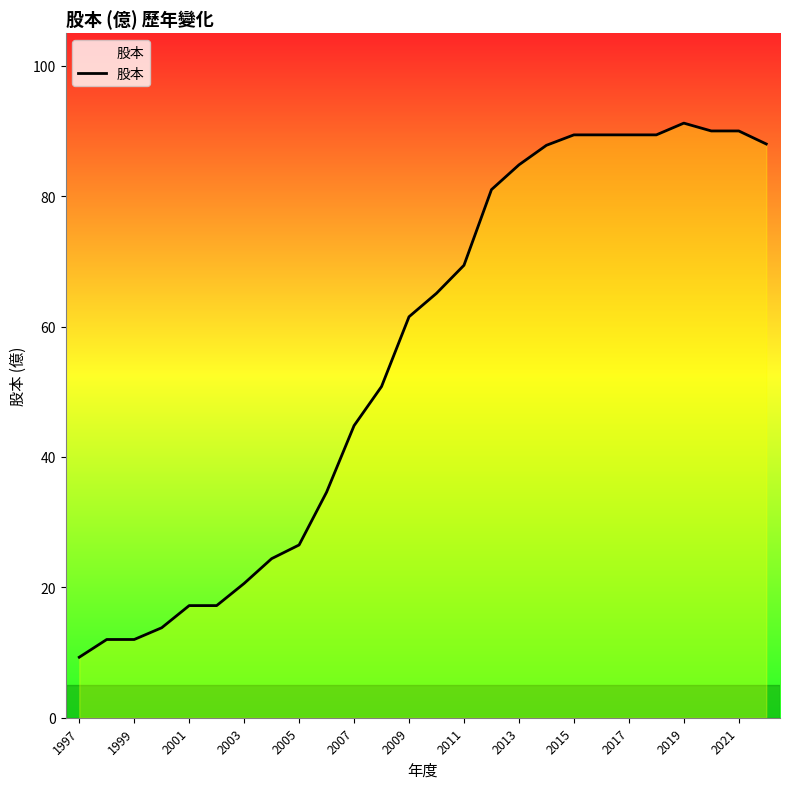

How many values exceed 65?

13